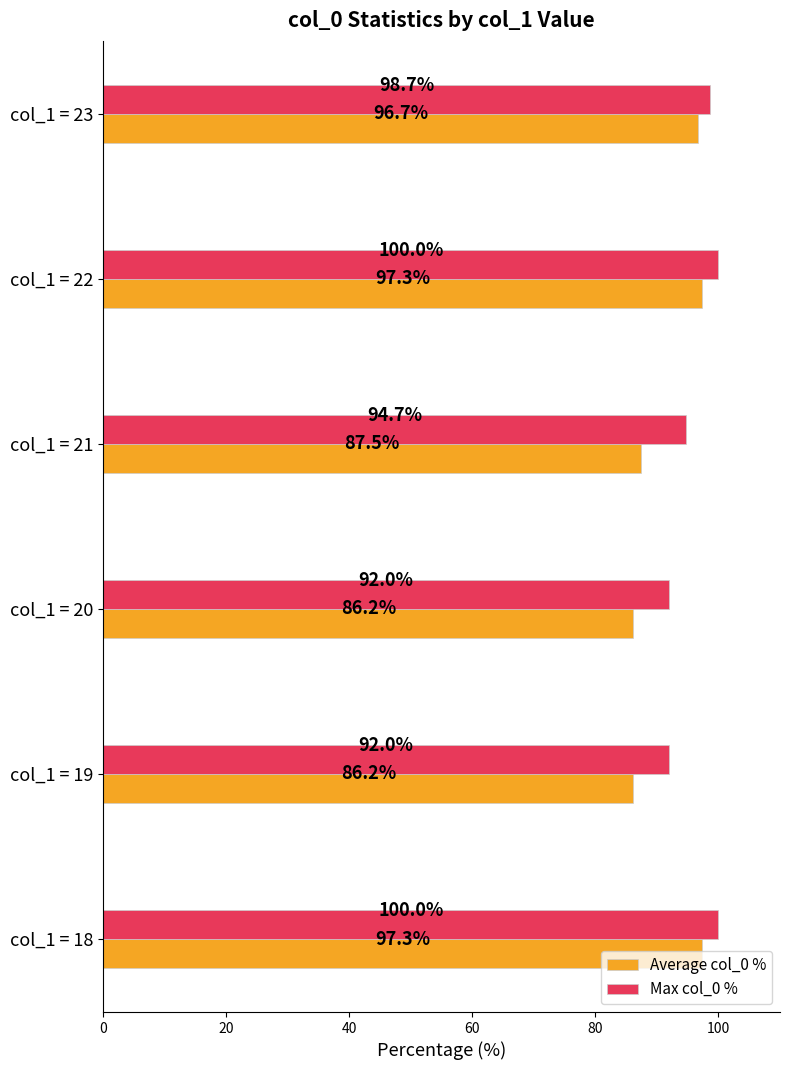

Where is Max col_0 % nearest to the value 96?

col_1 = 21